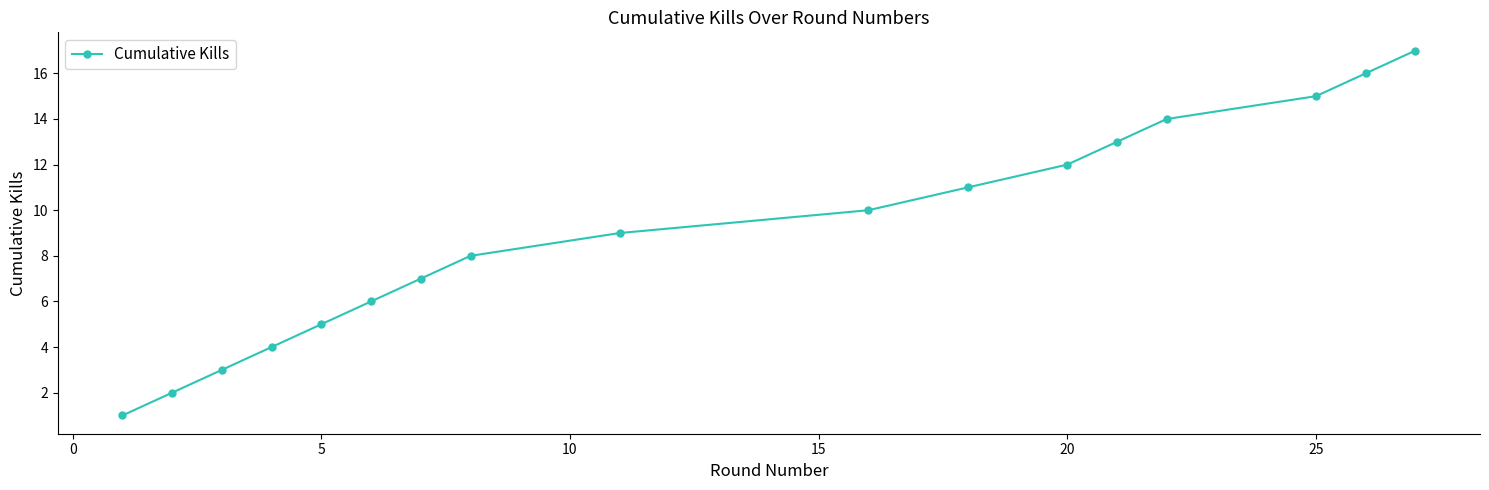

What is the maximum value shown in the chart?

17